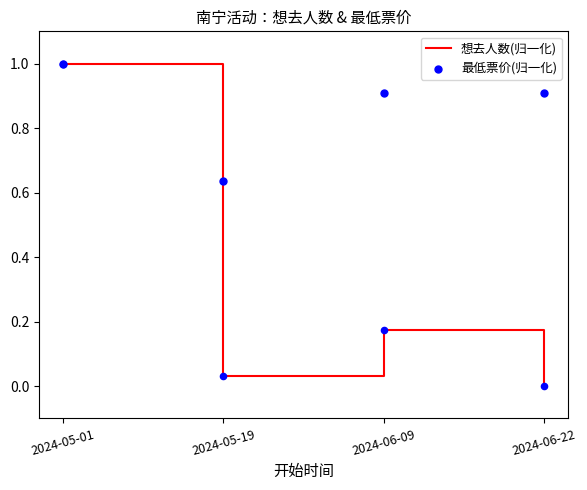

Which series has the widest spread of Y values?

想去人数(归一化)